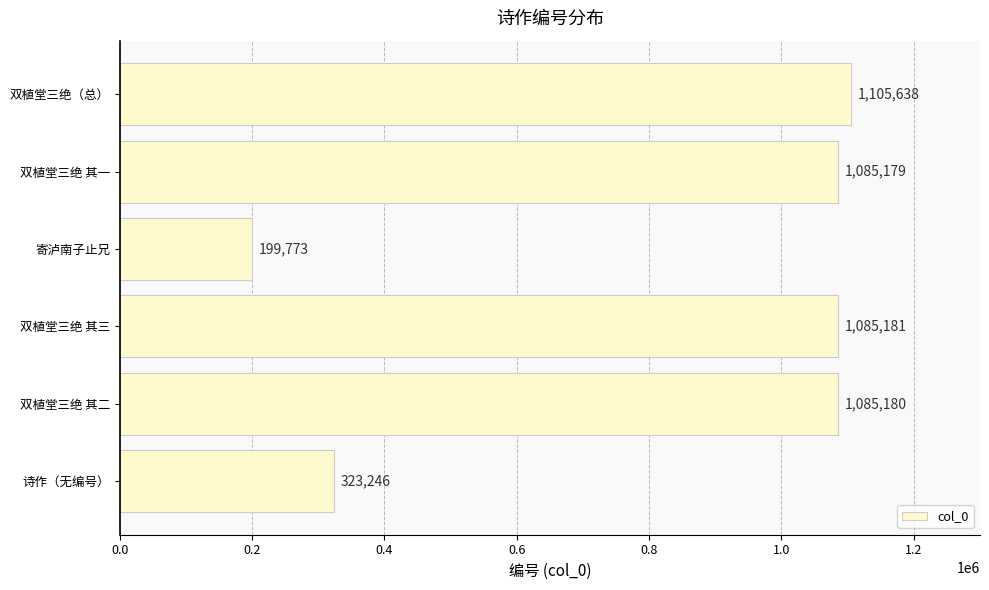

List the labels in order of value, smallest first.

寄泸南子止兄, 诗作（无编号）, 双植堂三绝 其一, 双植堂三绝 其二, 双植堂三绝 其三, 双植堂三绝（总）